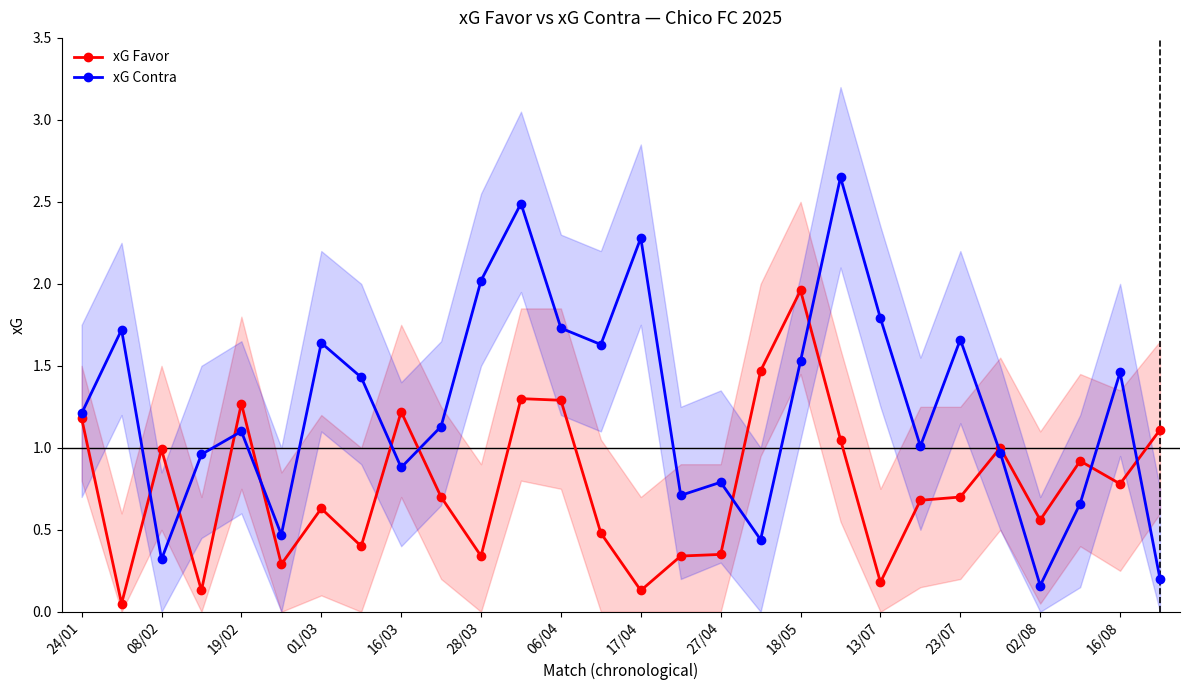

What is the minimum value for xG Contra?

0.2